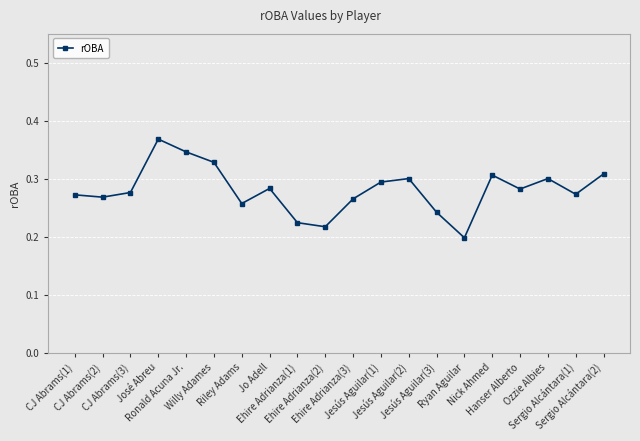

How many values are between 0 and 1?

20